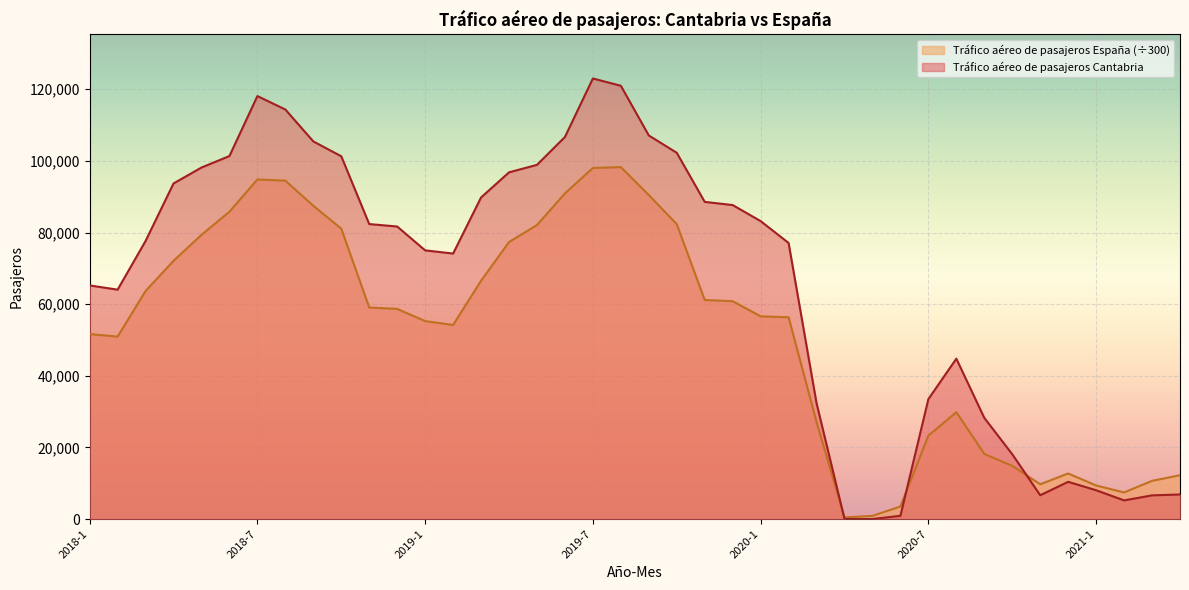

At how many categories does at least one series exceed 28273?

29